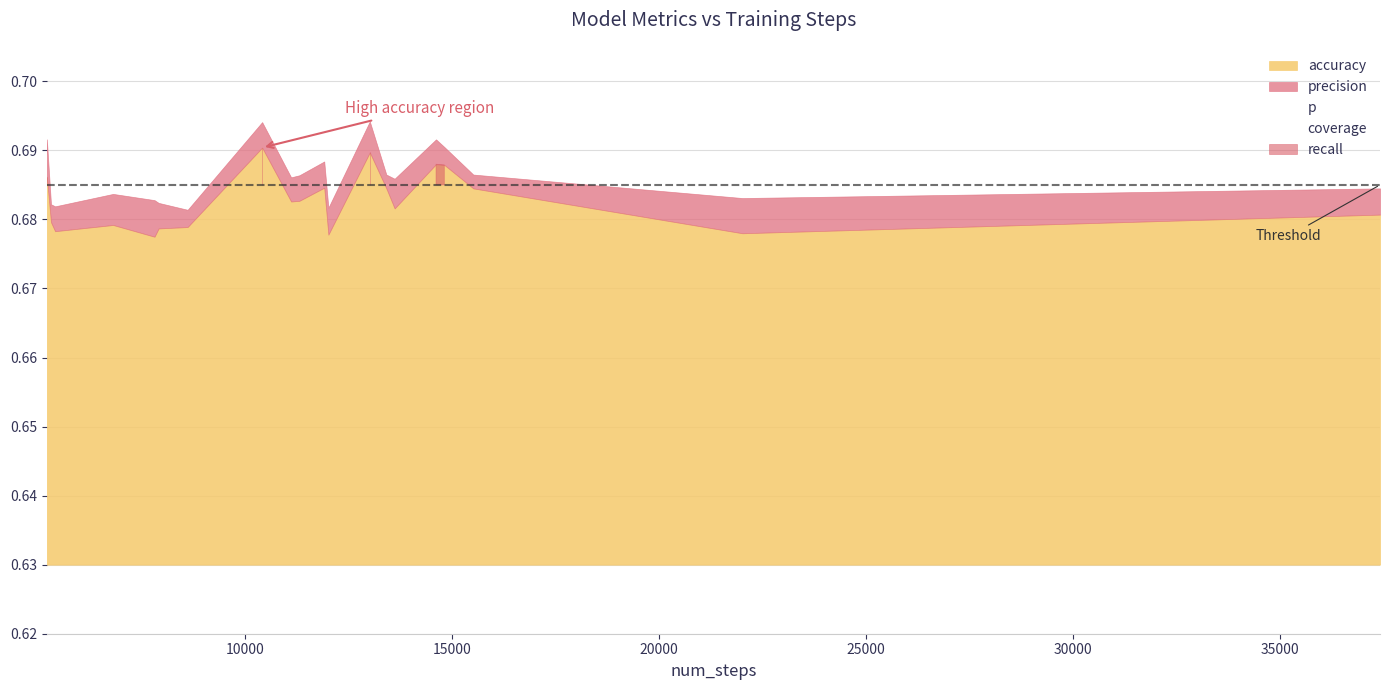

What is the sum of the p values at 6 and 0?

0.1